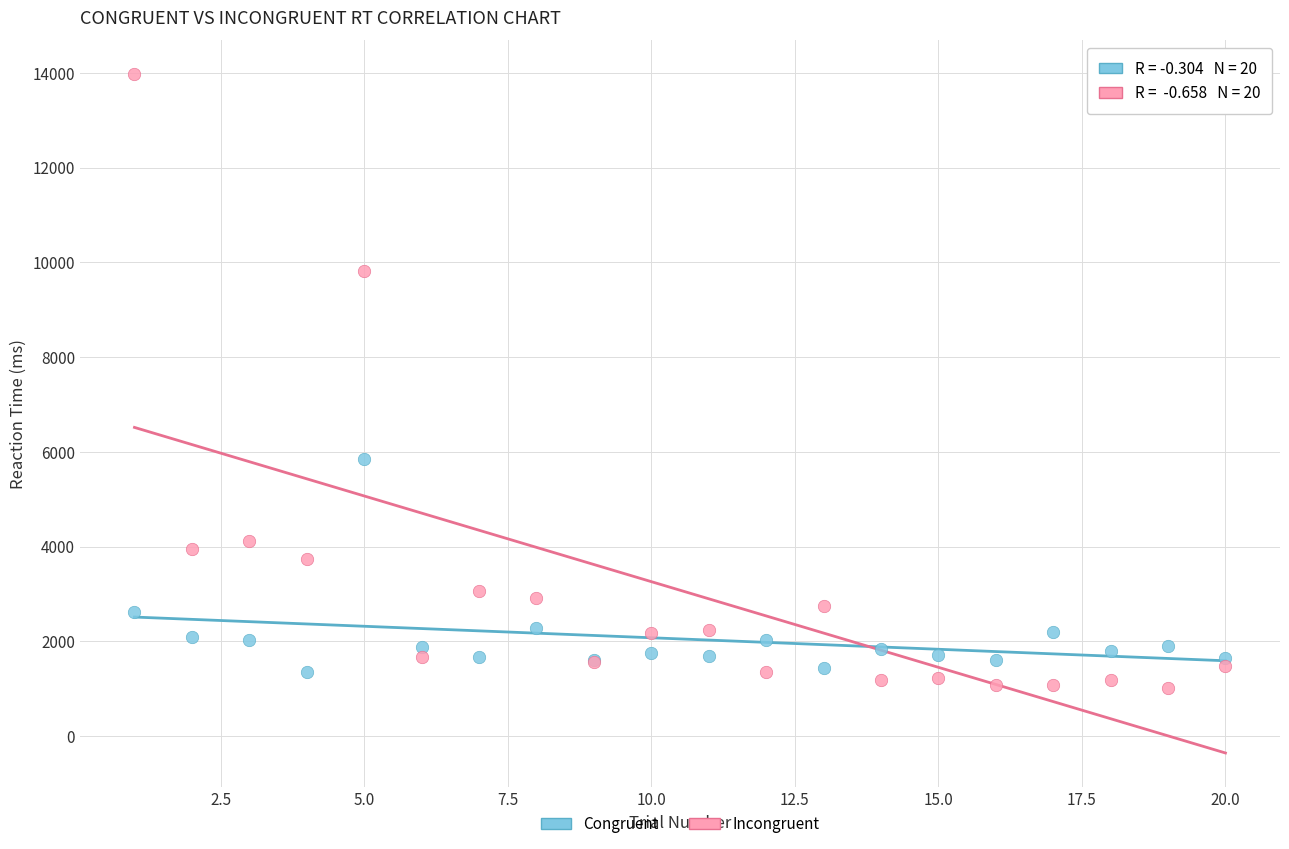

In the Incongruent series, what Y value is closest to 7489?

9824